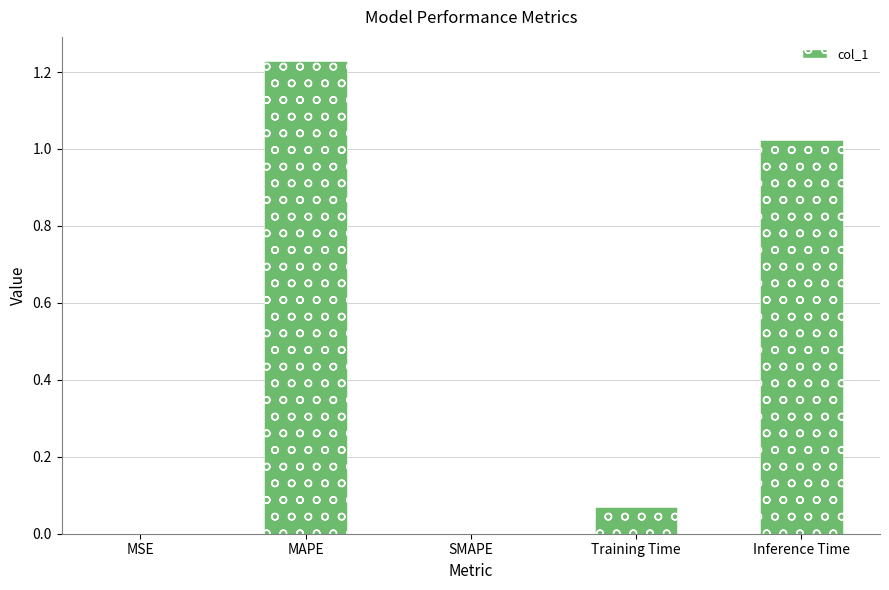

True or false: the data shows 2.1 at MAPE.

False